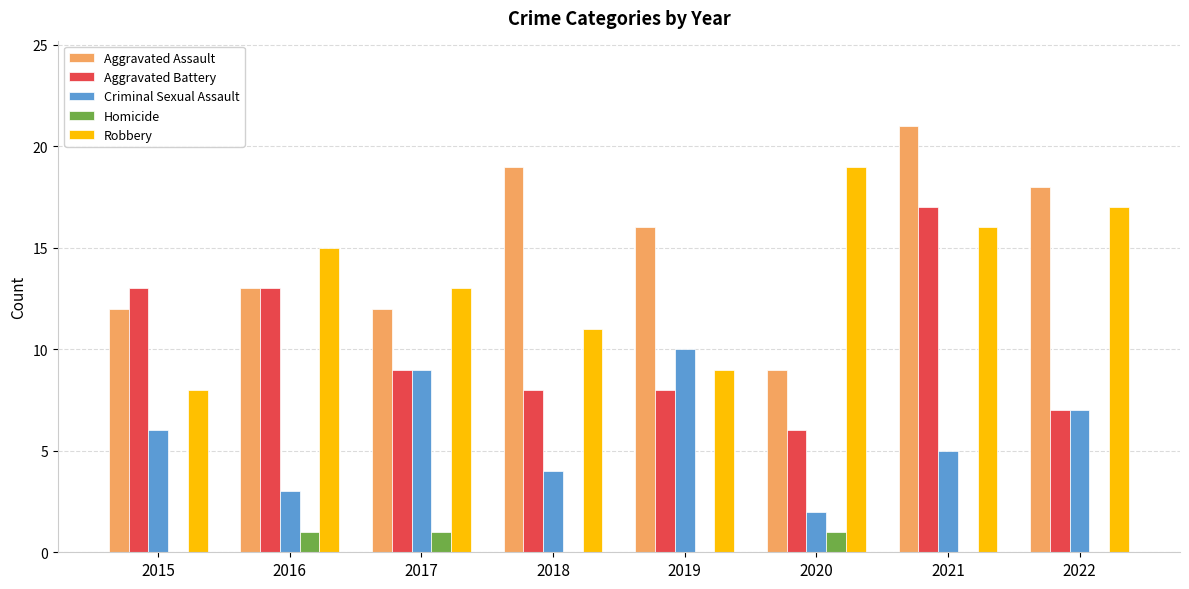

Reading left to right, extract all data points from this chart.

Aggravated Assault: 12	13	12	19	16	9	21	18
Aggravated Battery: 13	13	9	8	8	6	17	7
Criminal Sexual Assault: 6	3	9	4	10	2	5	7
Homicide: 0	1	1	0	0	1	0	0
Robbery: 8	15	13	11	9	19	16	17